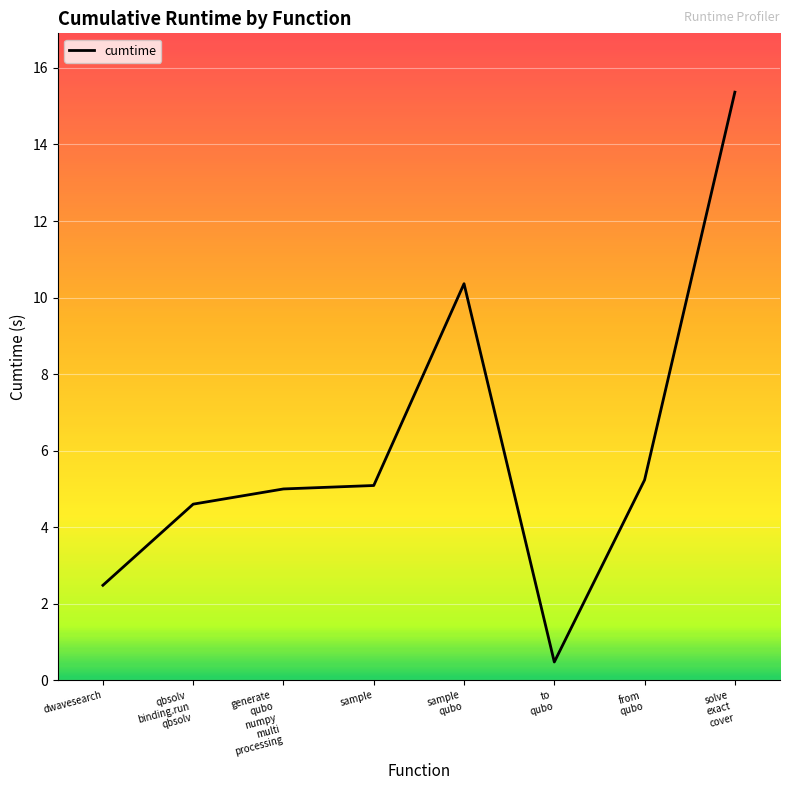

How many series are shown in this chart?

1